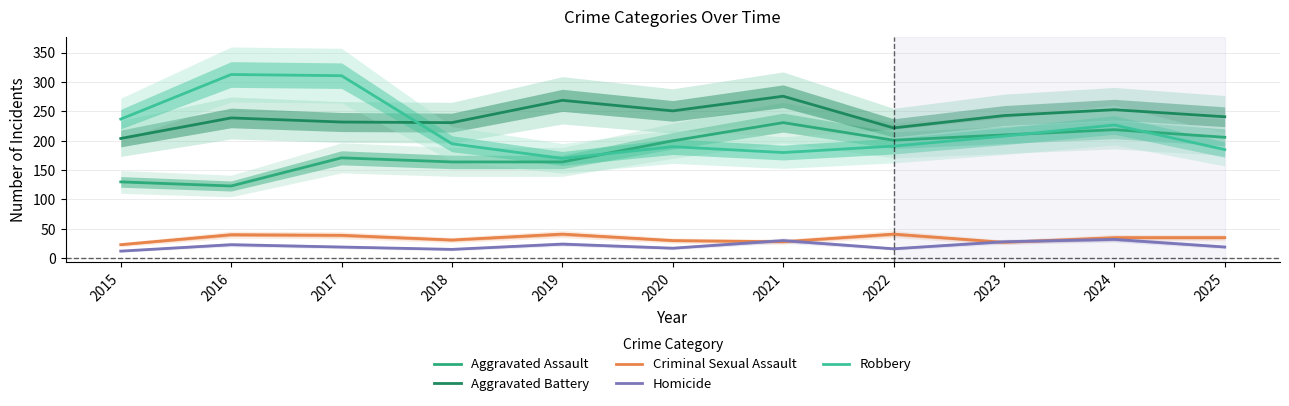

True or false: Aggravated Battery and Homicide cross at least once.

False